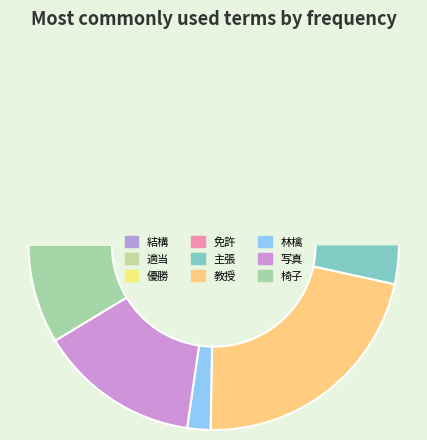

How much of the chart is everything except 結構?

90.9%